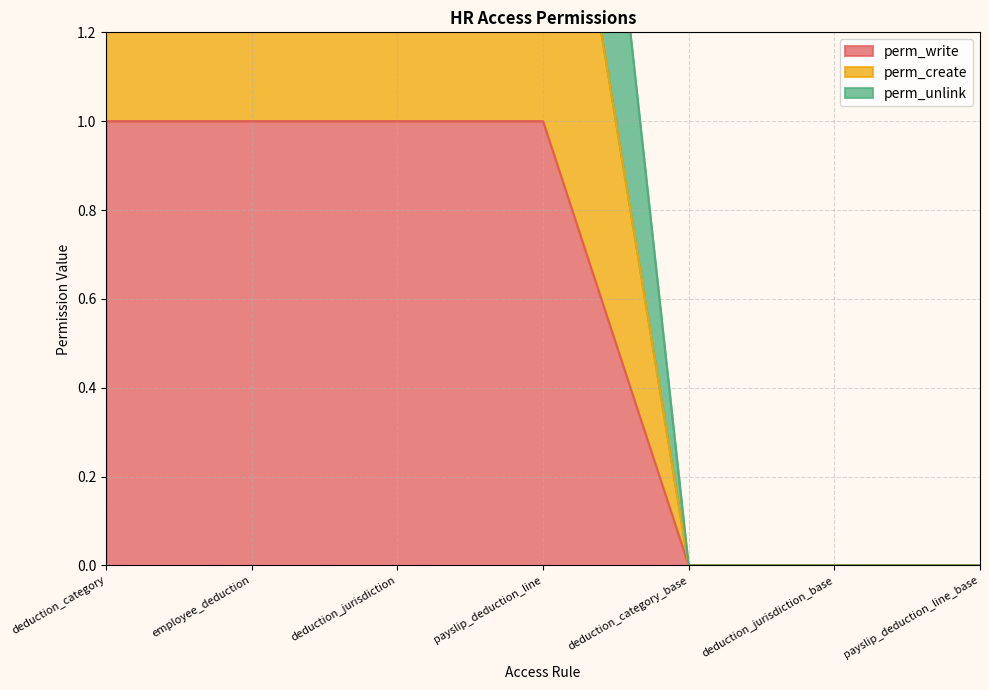

What is the difference between the maximum and second lowest values in the perm_write series?

1